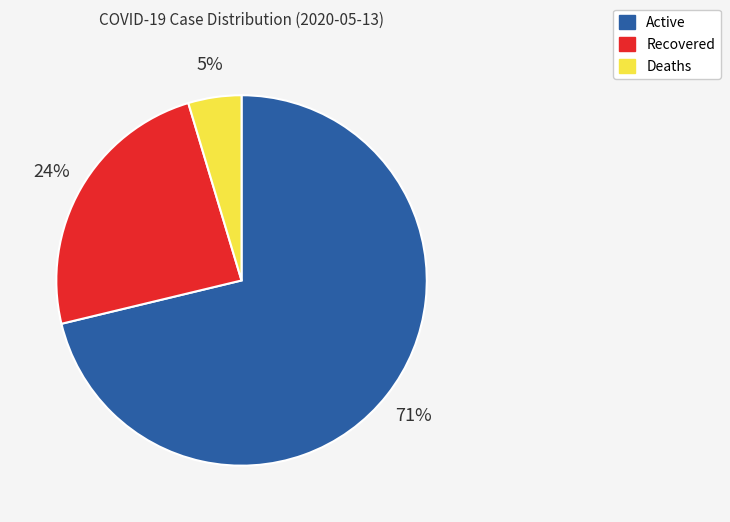

Does Recovered represent more than half of the total?

No